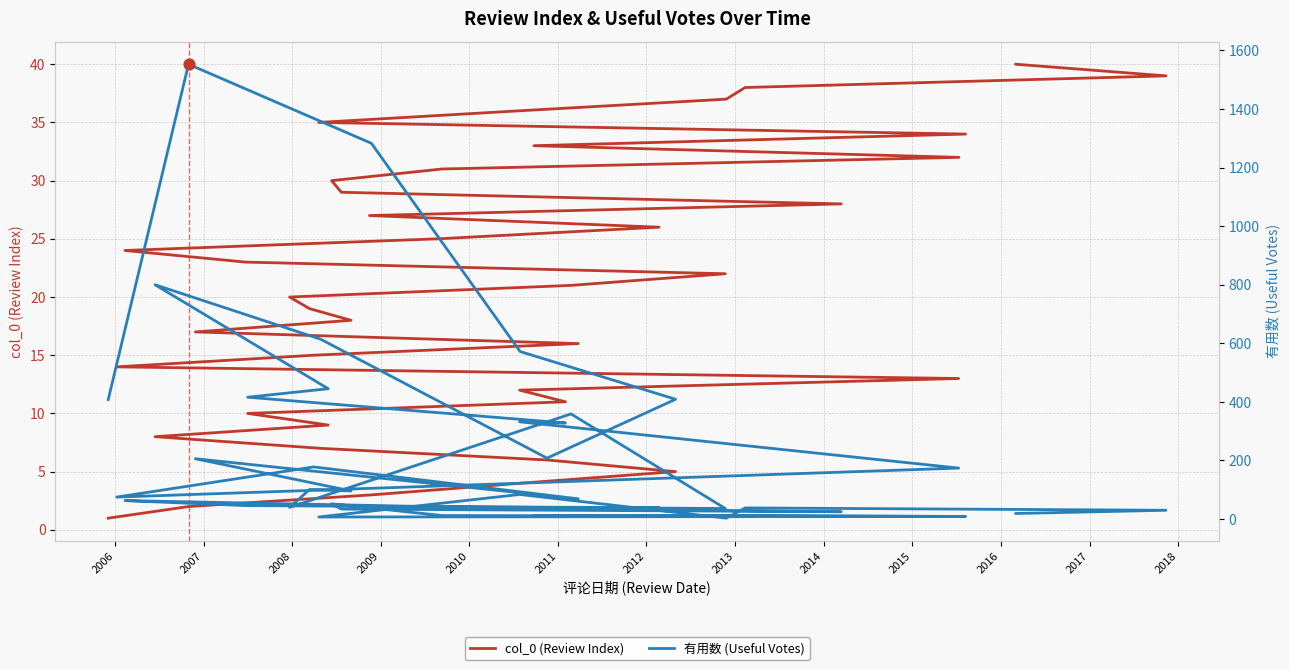

At how many categories does at least one series exceed 481?

5